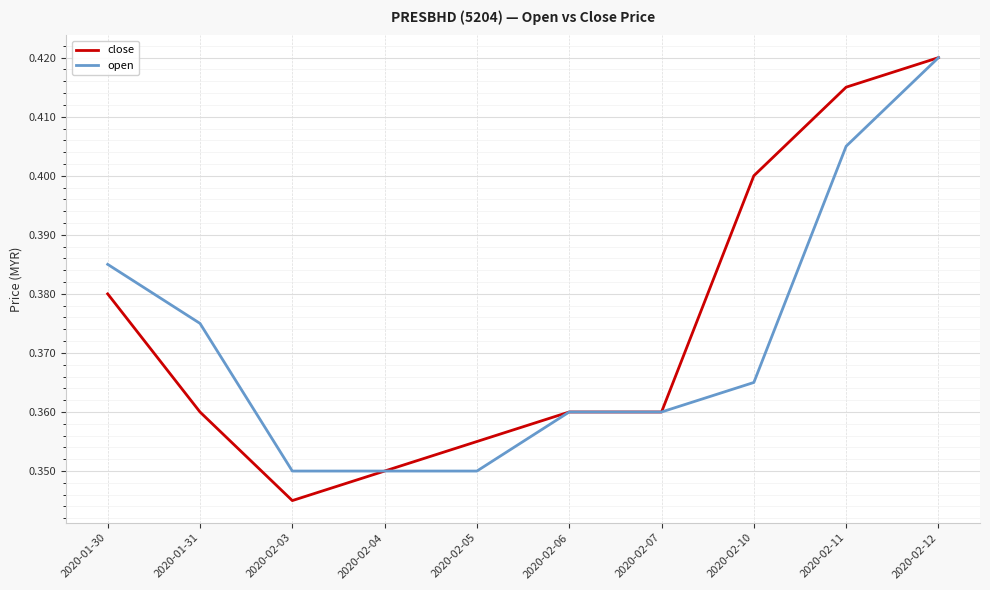

Which series has the largest range (max minus min)?

close